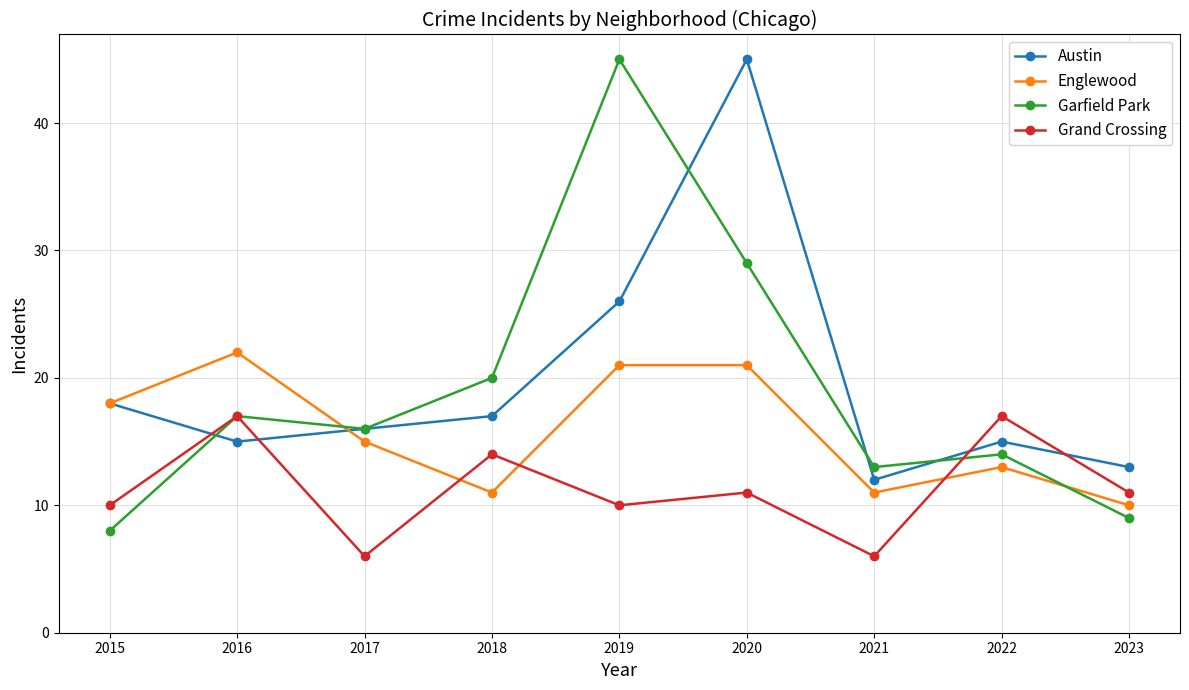

How many values in the Austin series are below 16?

4